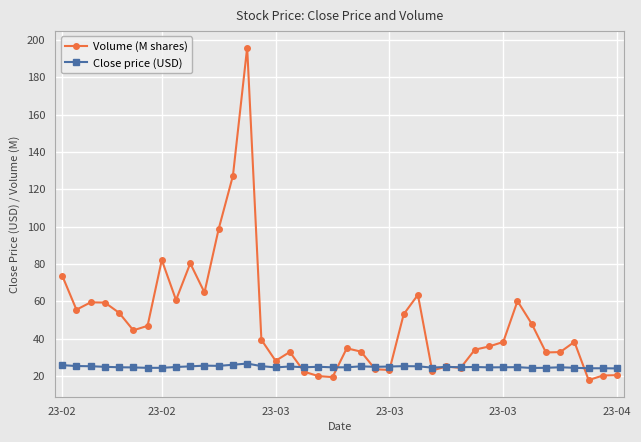

What is the lowest value of the Close price (USD) series?

24.0